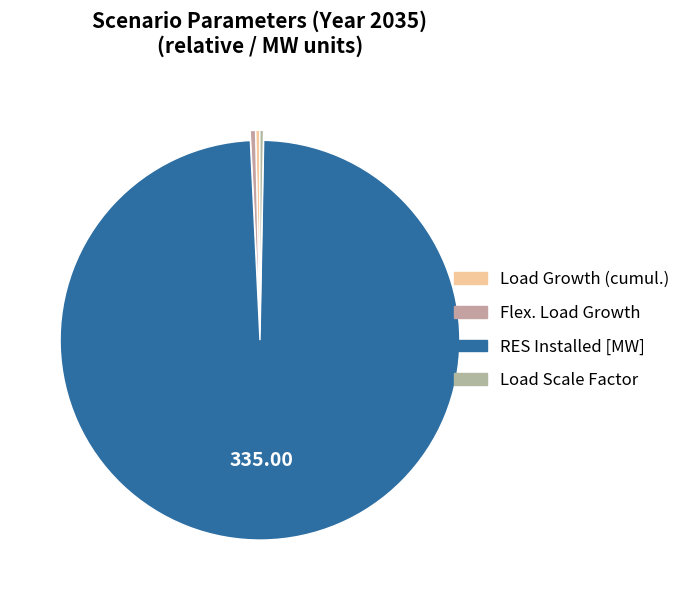

To the nearest percent, what is the average slice percentage?

25%